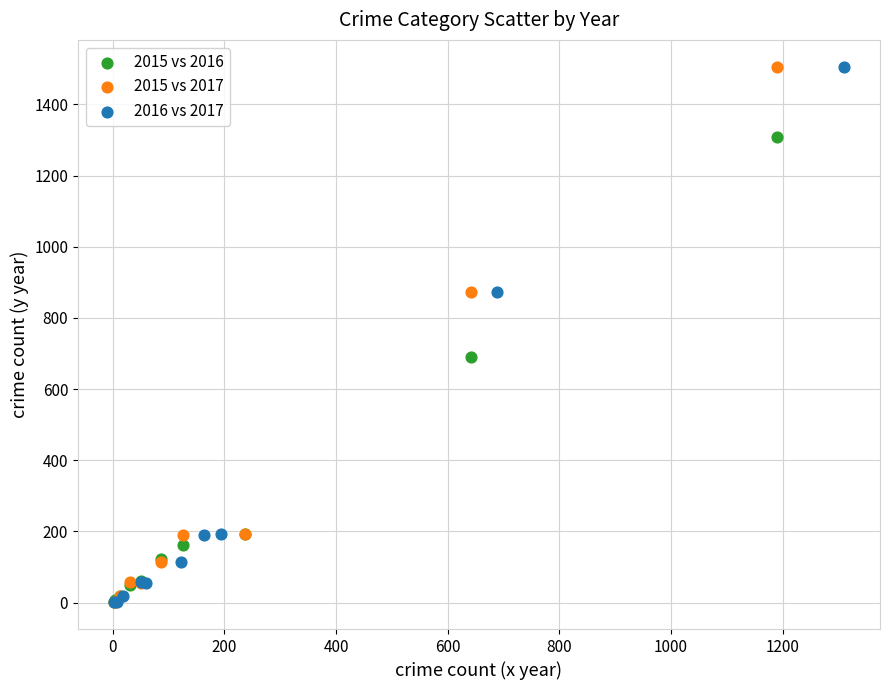

What are all the series names shown in the legend?

2015 vs 2016, 2015 vs 2017, 2016 vs 2017